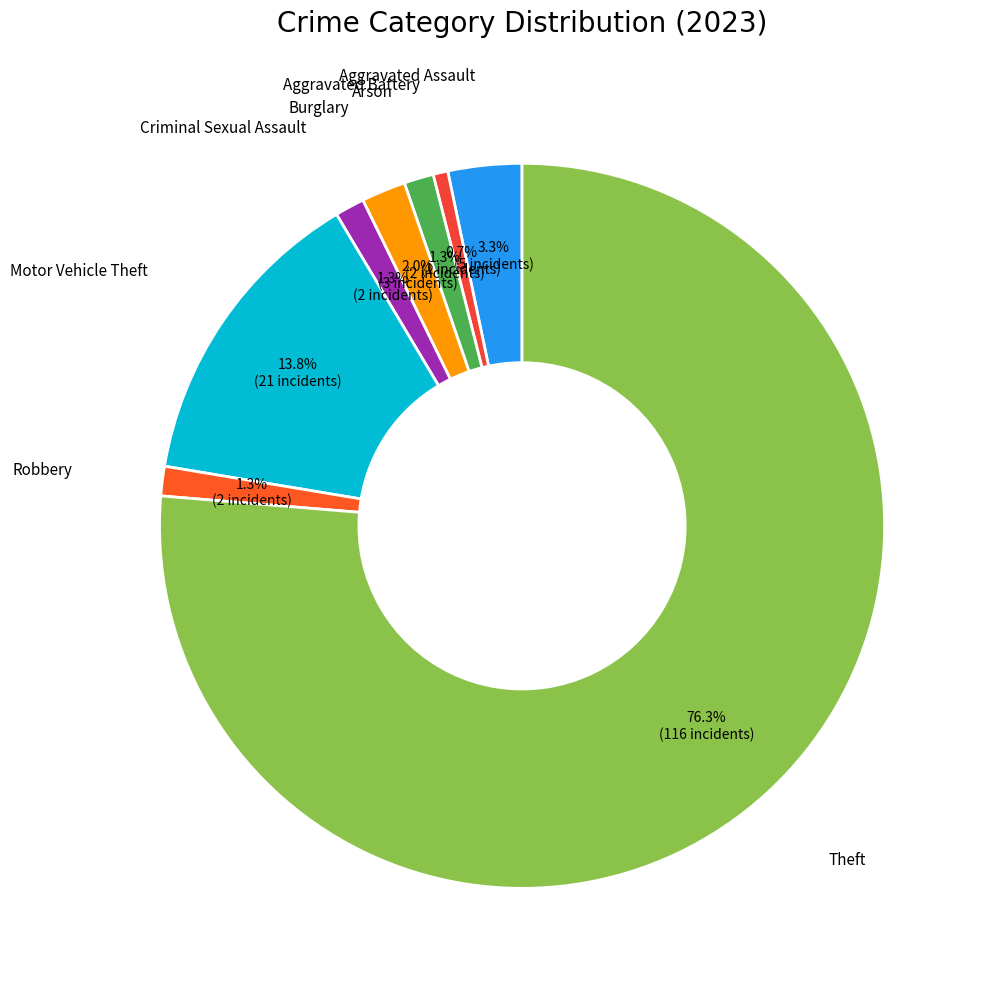

Count the number of slices in the pie.

8